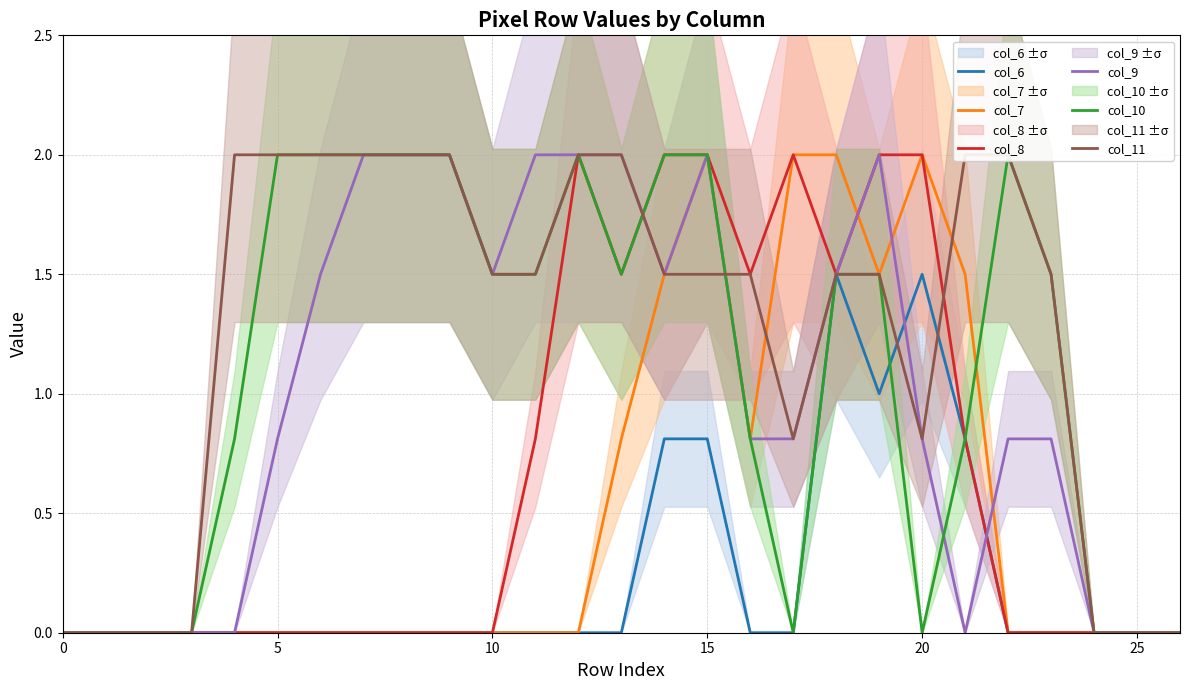

Is the value of col_11 at 8 greater than the value of col_9 at 0?

Yes